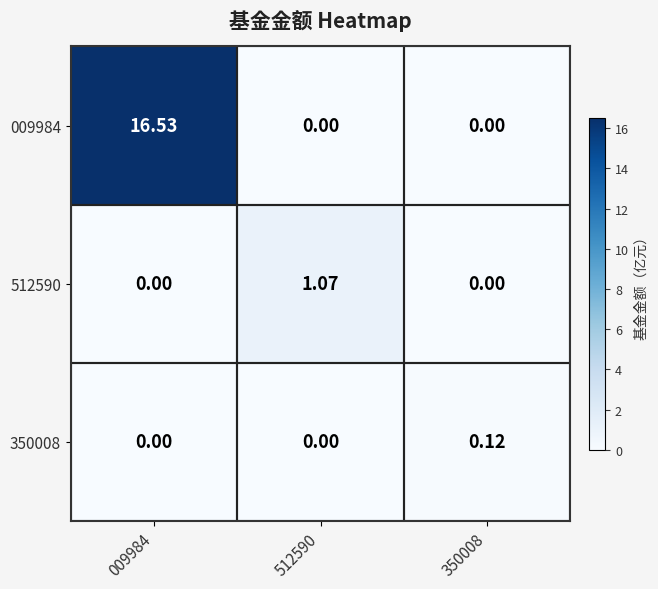

At how many categories does at least one series exceed 3?

1